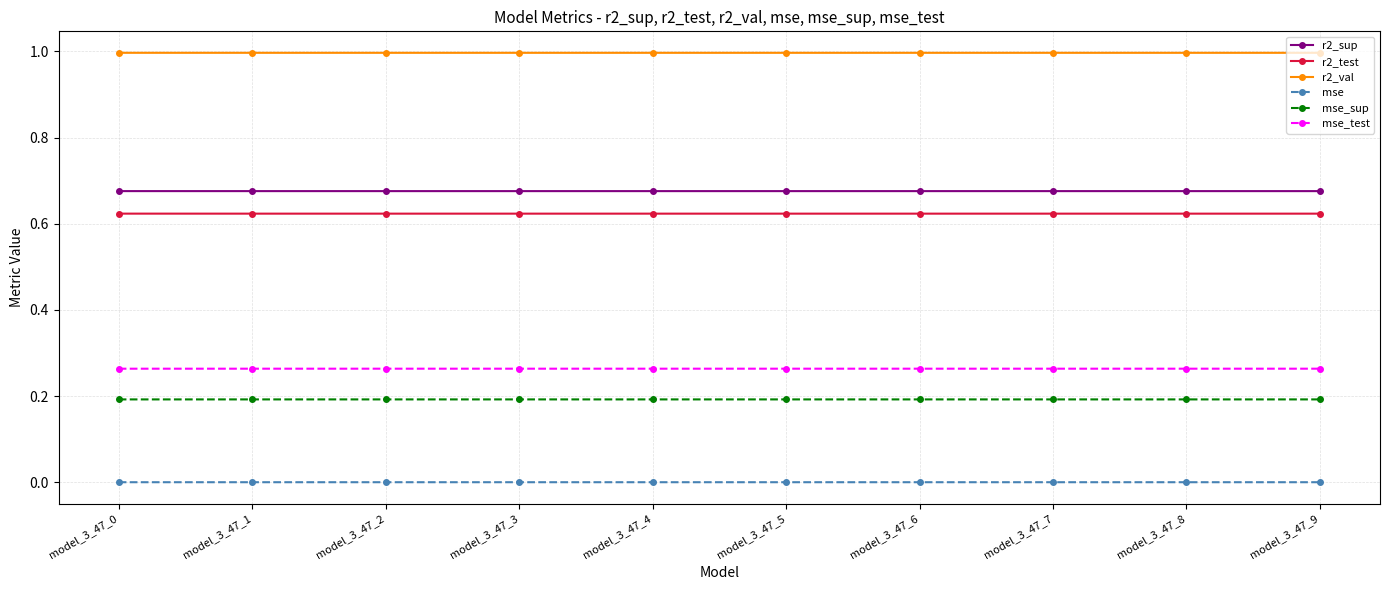

At model_3_47_8, list the series in order from largest to smallest.

r2_val, r2_sup, r2_test, mse_test, mse_sup, mse